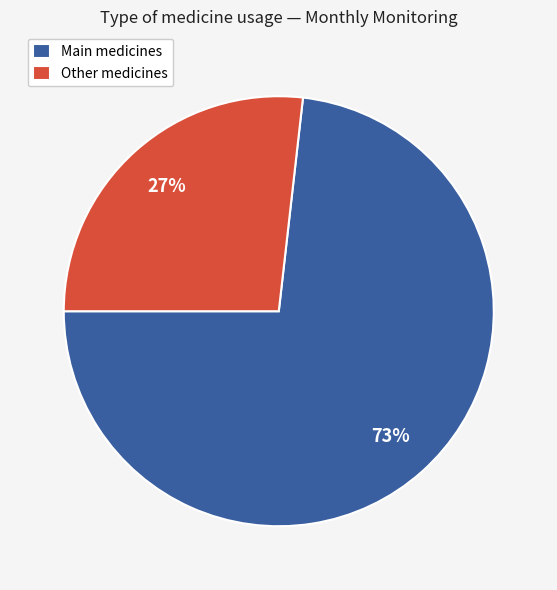

To the nearest percent, what portion does Main medicines represent?

73%